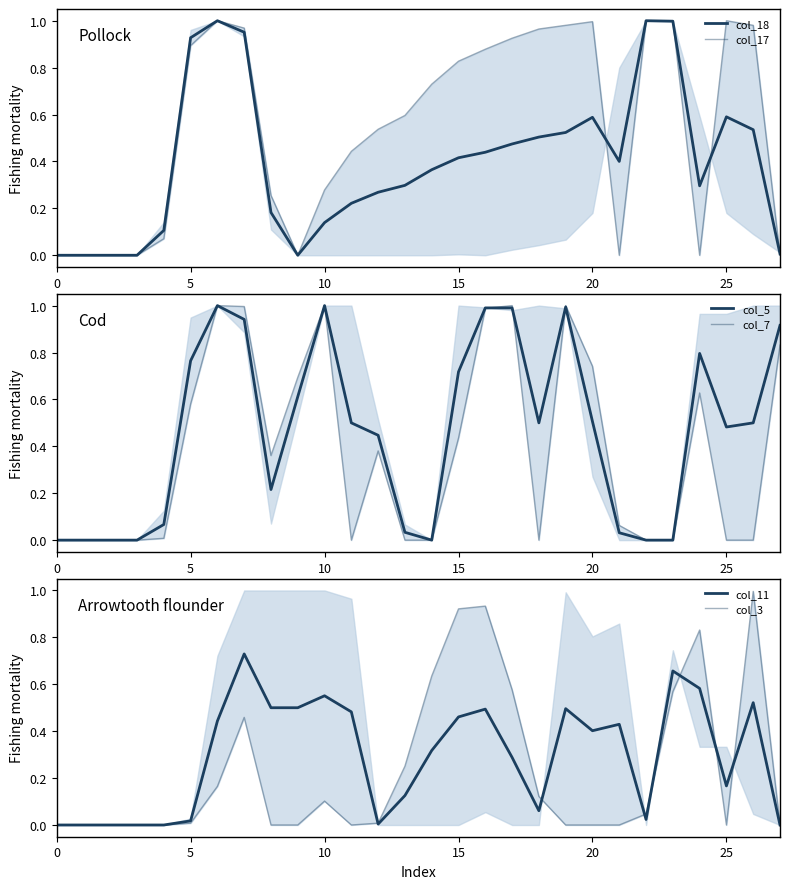

How many lines are shown in the chart?

6